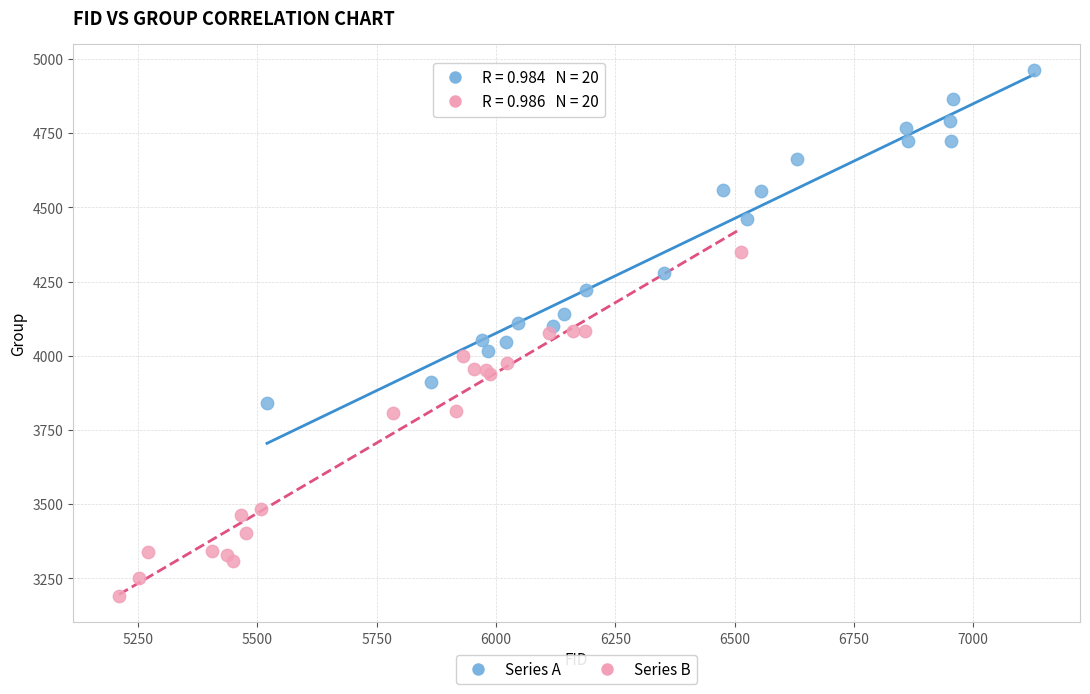

Which series has the largest Y range (max minus min)?

Series B